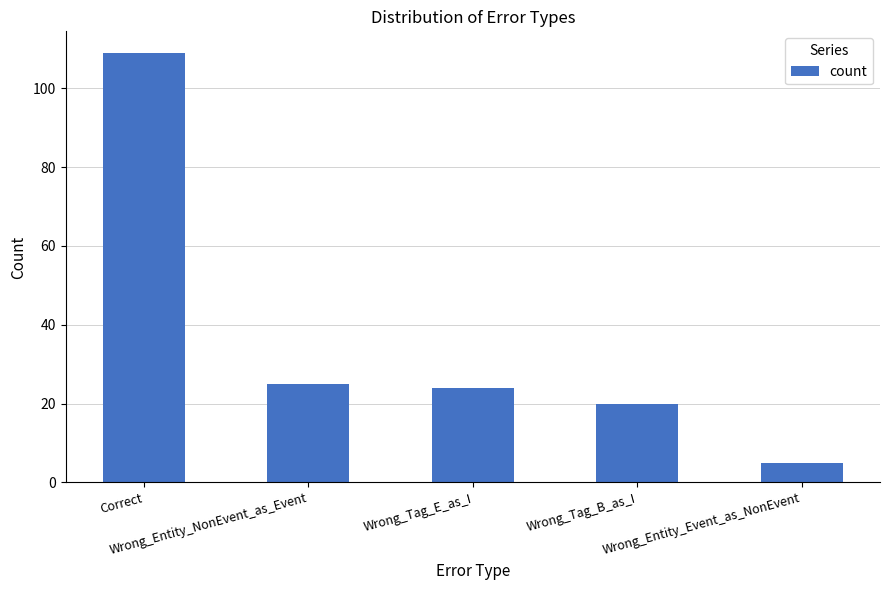

What position from the left is Wrong_Entity_Event_as_NonEvent?

5